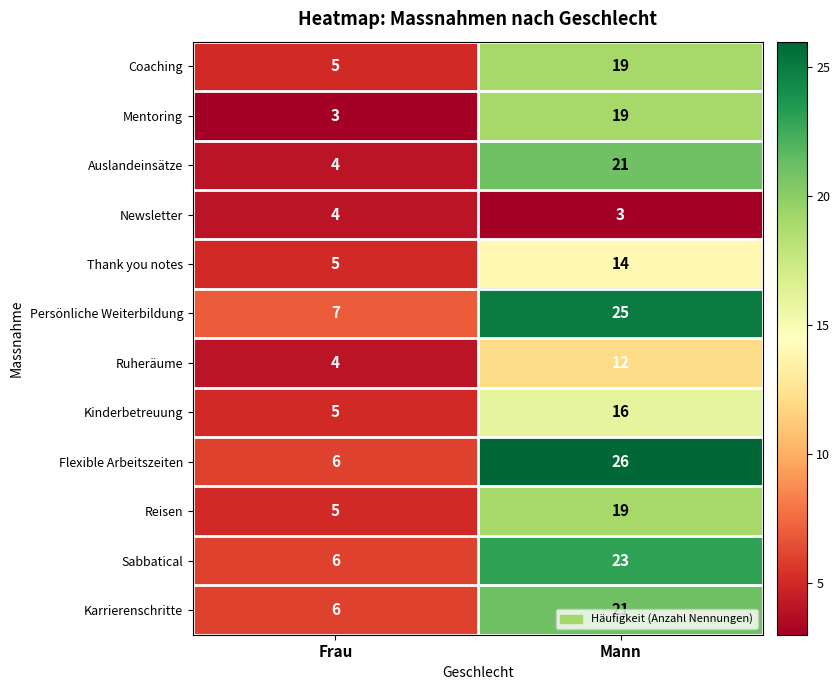

Where is Persönliche Weiterbildung nearest to the value 16?

Frau